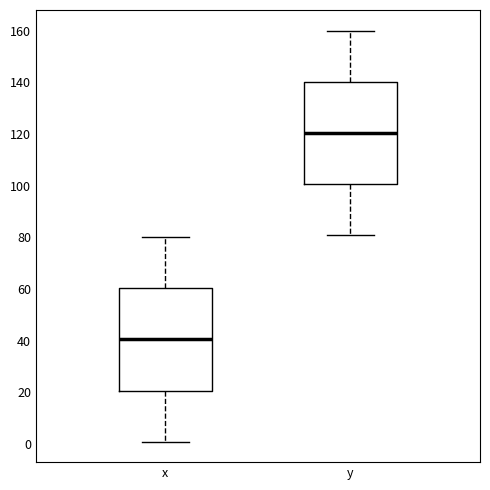

Where is the lower edge of the box for x on the y-axis? The values are not printed on the chart, so give them approximately, as read against the axis.

20